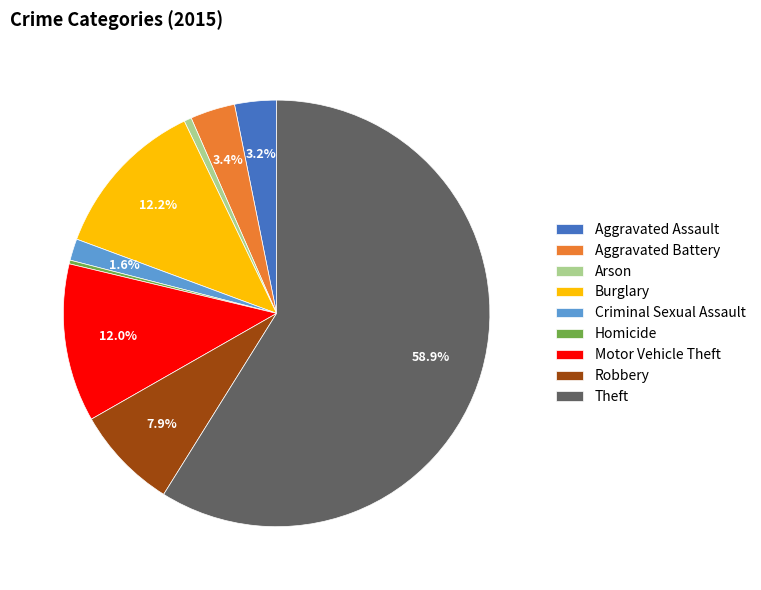

How many segments does this pie chart have?

9